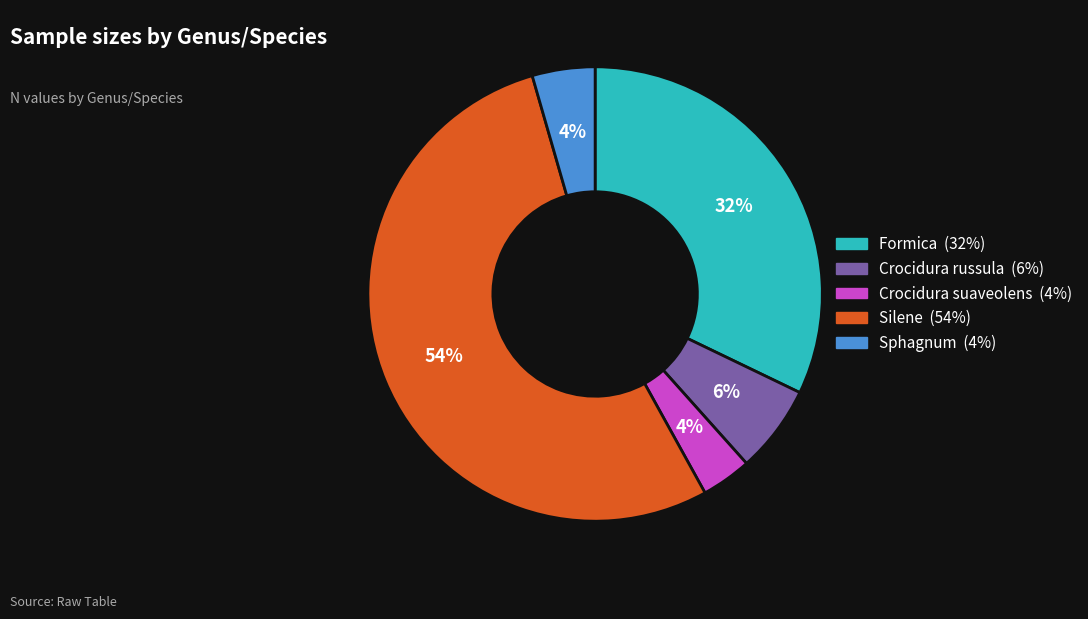

What is the largest slice in the pie chart?

Silene